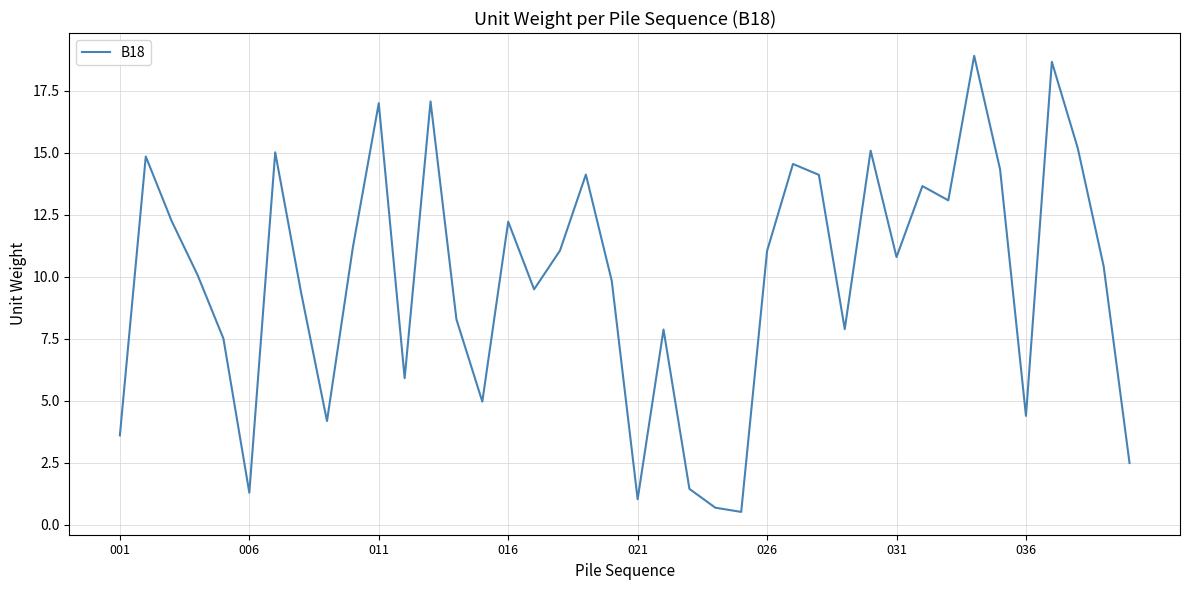

What is the minimum value shown in the chart?

0.5